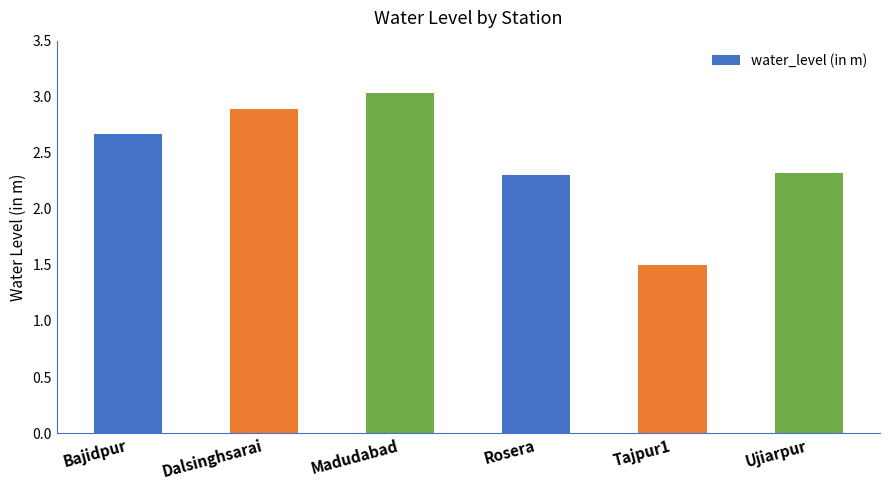

Where does the data first go above 2?

Bajidpur